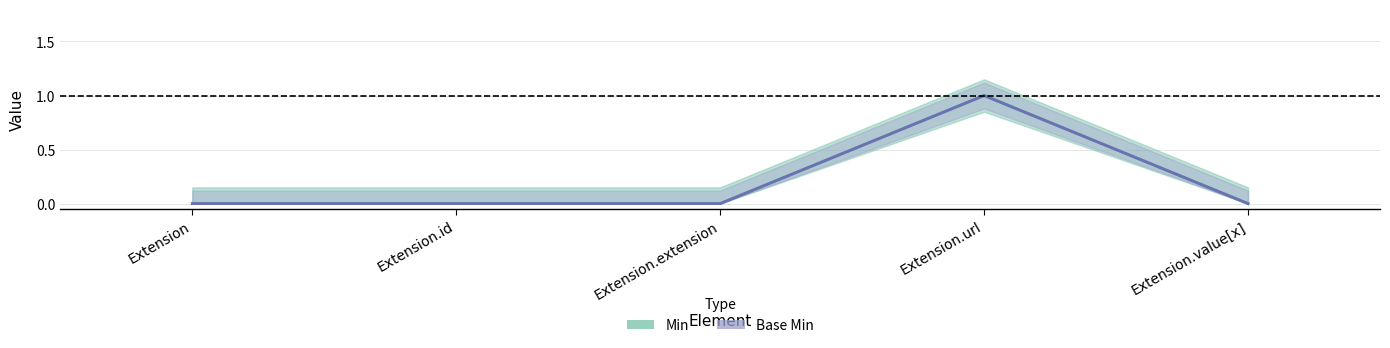

Which label corresponds to the largest value in the chart?

Extension.url